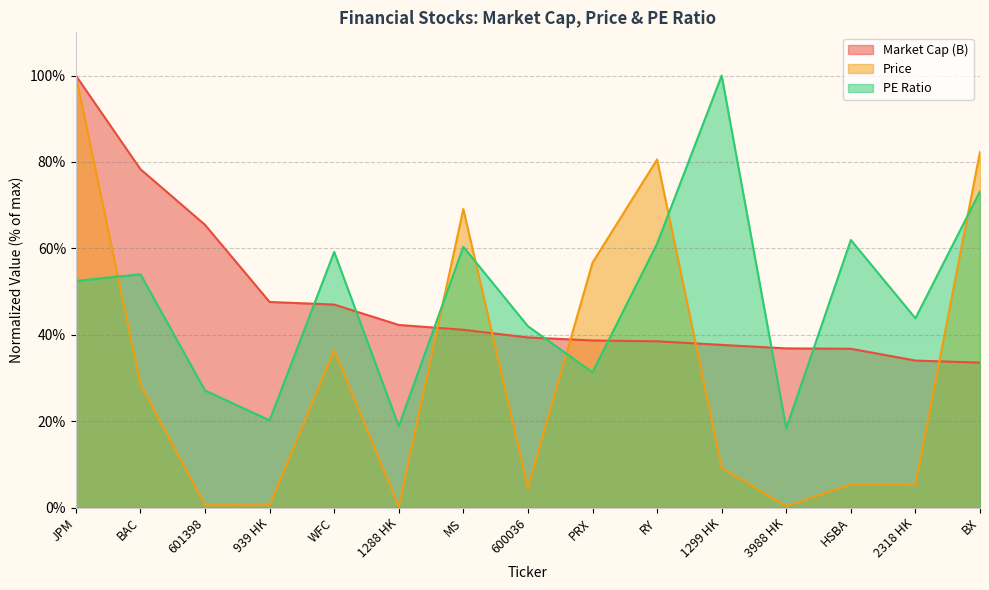

How many values in the Price series are below 9?

7